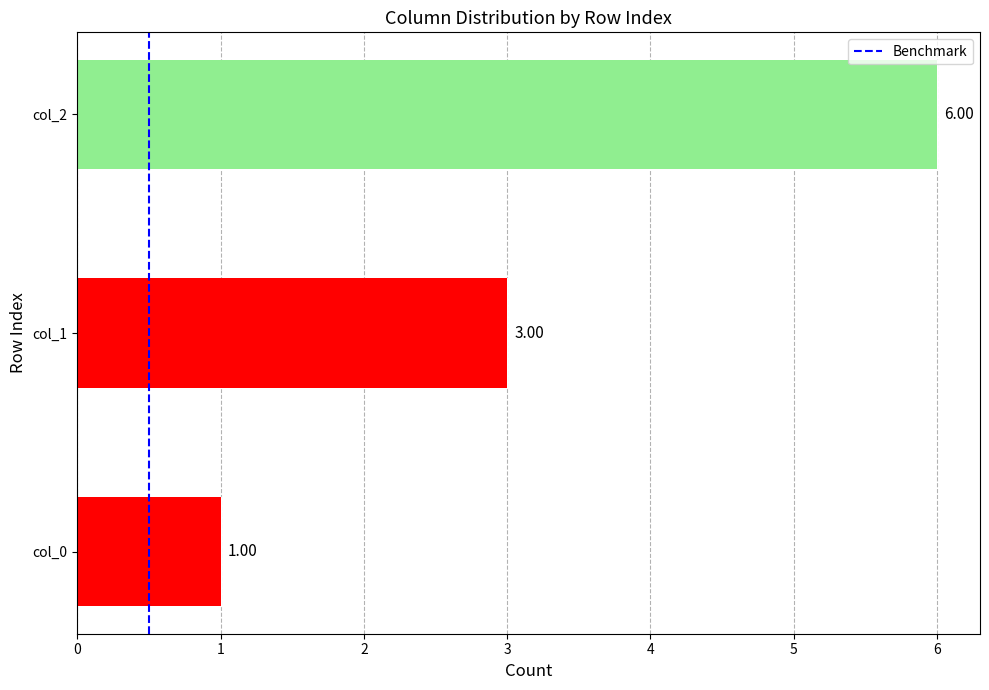

Is it true that the value at 1 is 1?

True